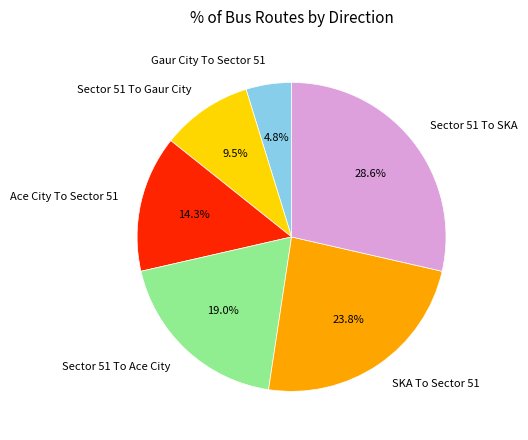

Which slice is the largest?

Sector 51 To SKA